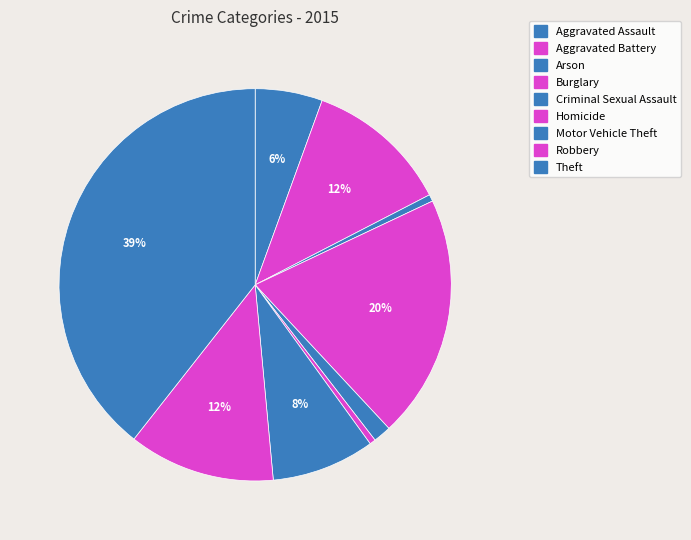

What portion of the pie excludes Motor Vehicle Theft?

91.5%